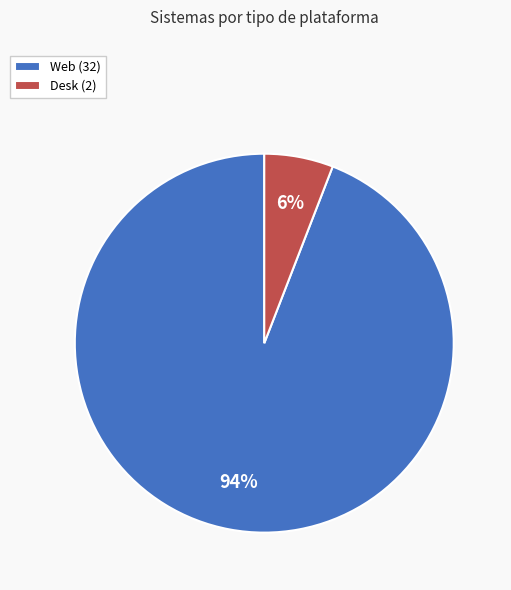

Is there any slice that represents more than half of the pie?

Yes